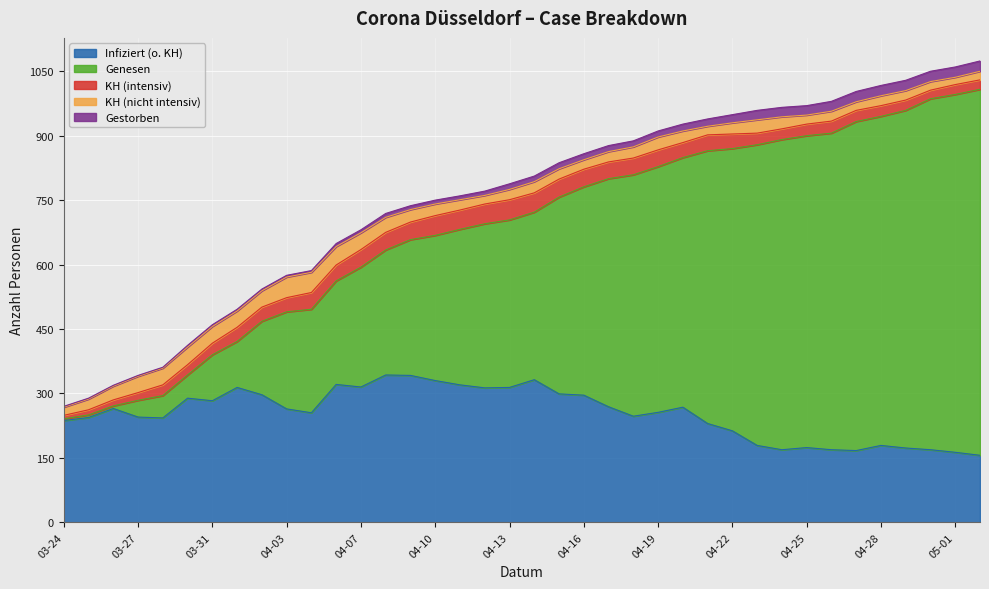

Rank the series by their maximum value, from lowest to highest.

Gestorben, KH (intensiv), KH (nicht intensiv), Infiziert (o. KH), Genesen